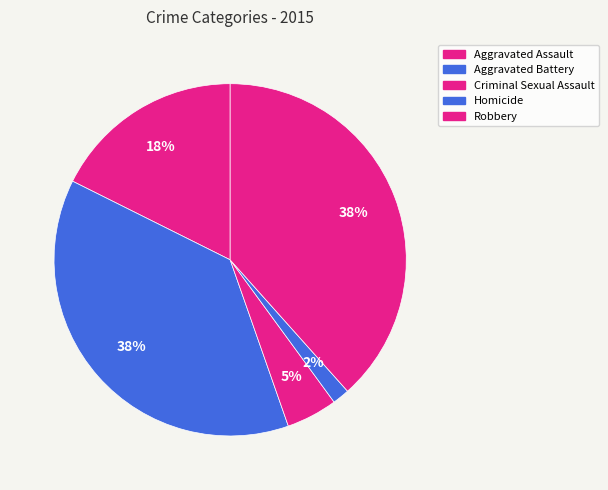

How many slices are in this pie chart?

5